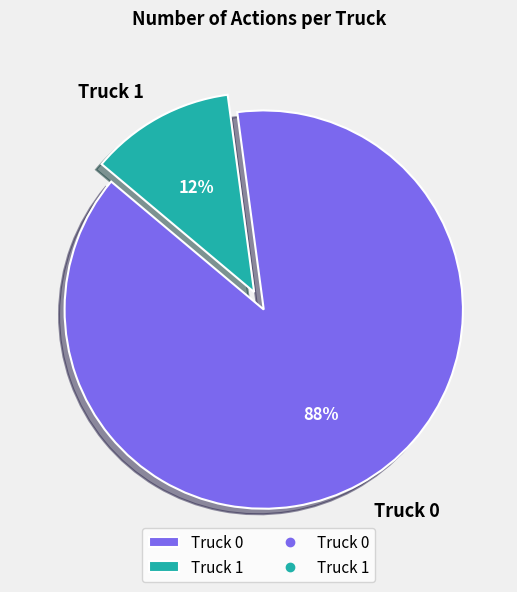

Is it true that Truck 1 is 12% of the pie?

True